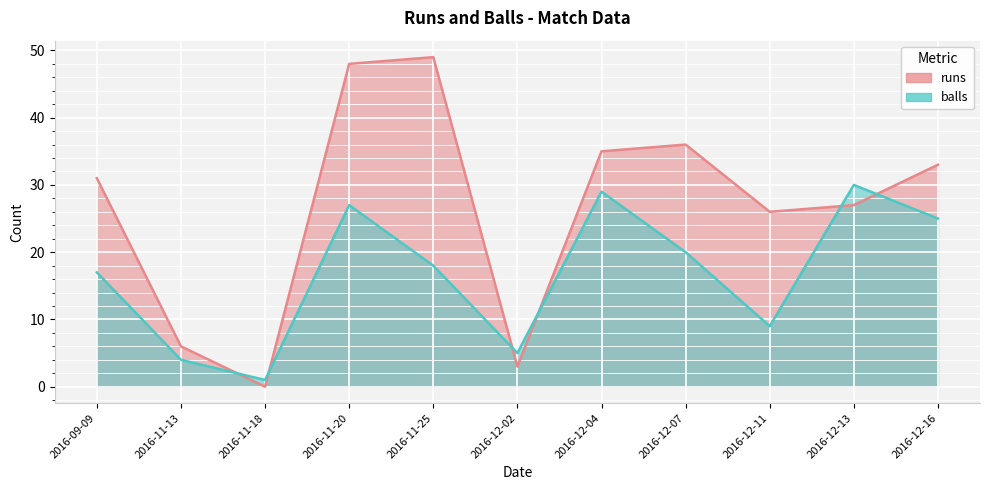

What position from the right is 2016-12-07?

4